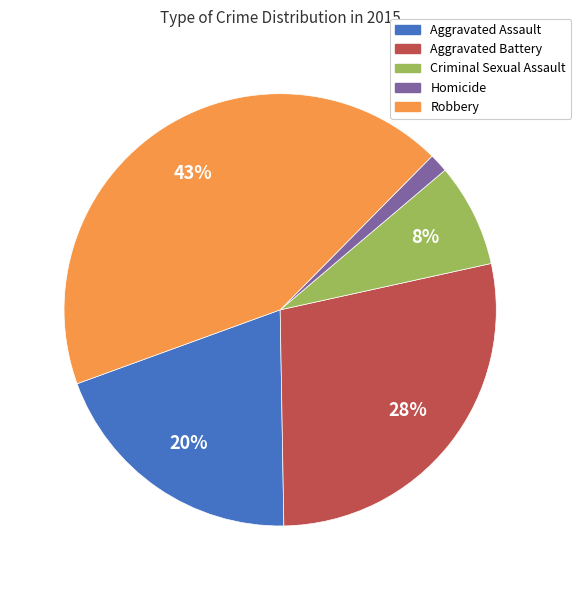

Which slice is the smallest?

Homicide